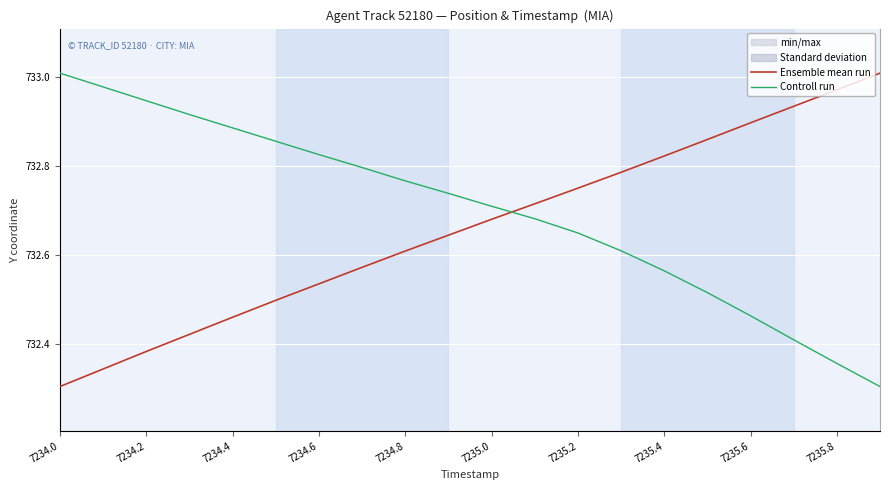

How many times do Controll run and Ensemble mean run cross each other?

1